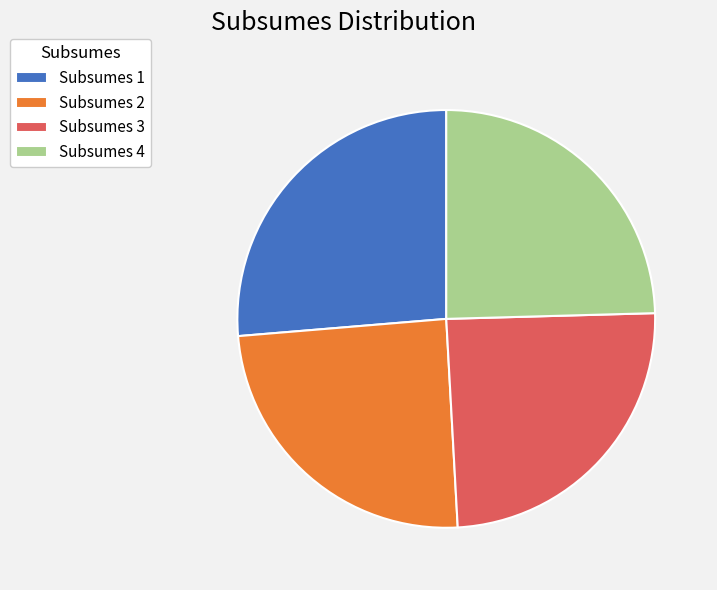

How many slices are in this pie chart?

4